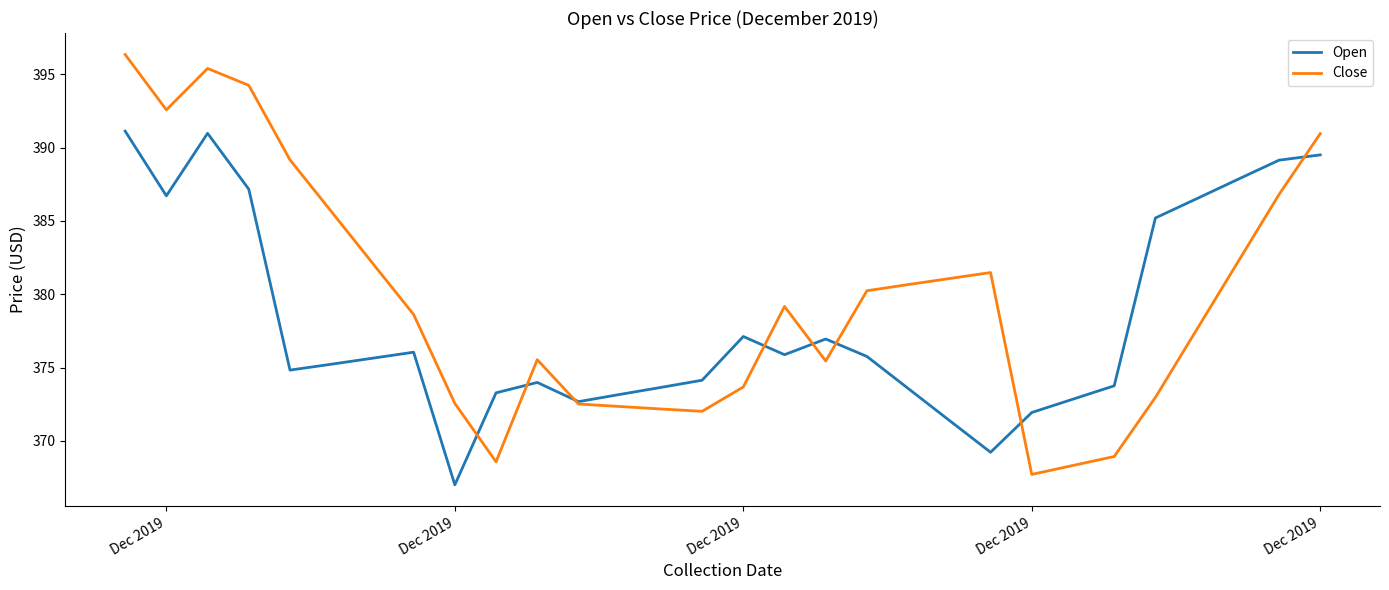

True or false: Open and Close cross at least once.

True